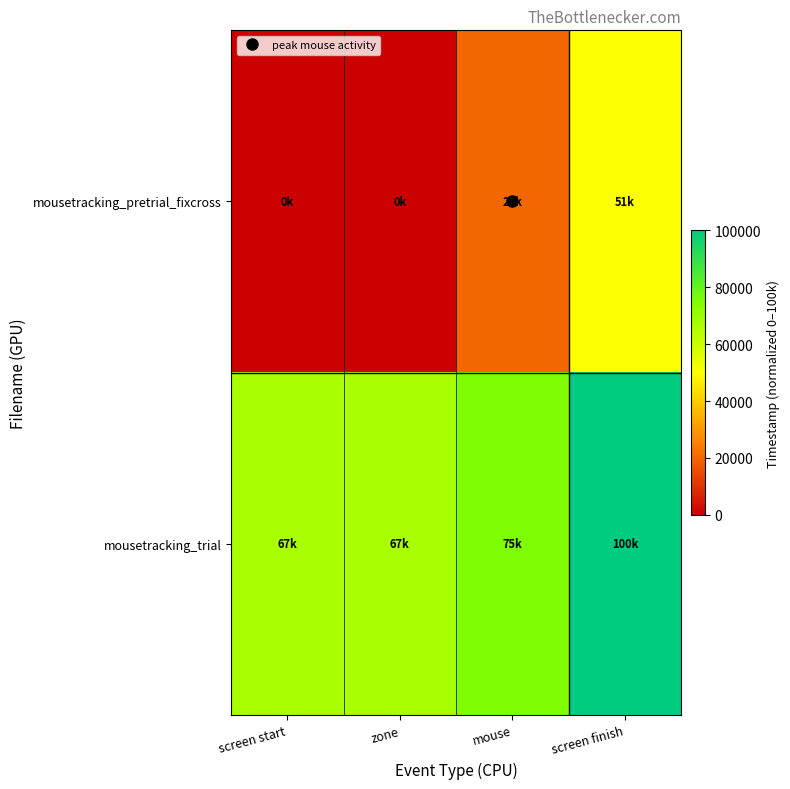

Which series has the largest total across all categories?

mousetracking_trial